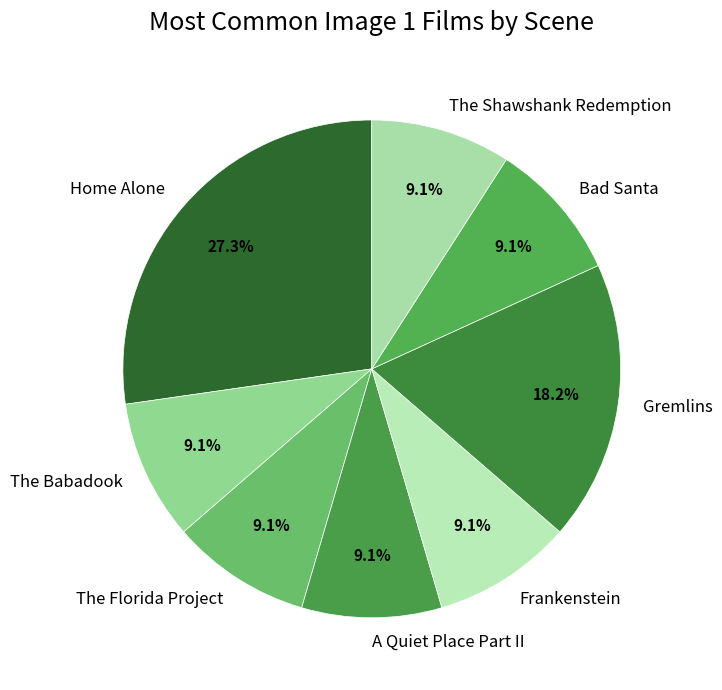

What percentage is the The Shawshank Redemption slice, to the nearest percent?

9%